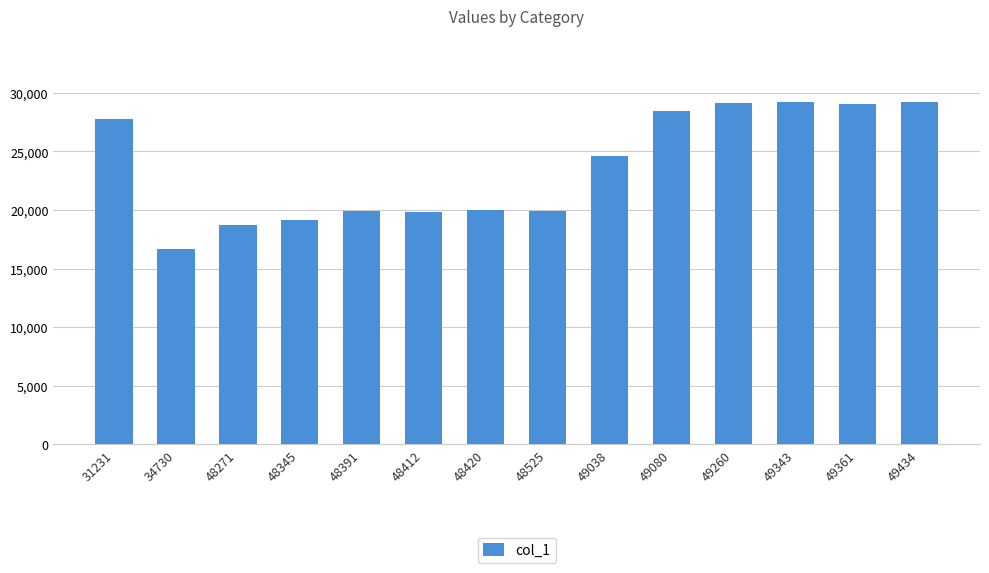

The chart shows a value of 29019 at 49361. True or false?

True